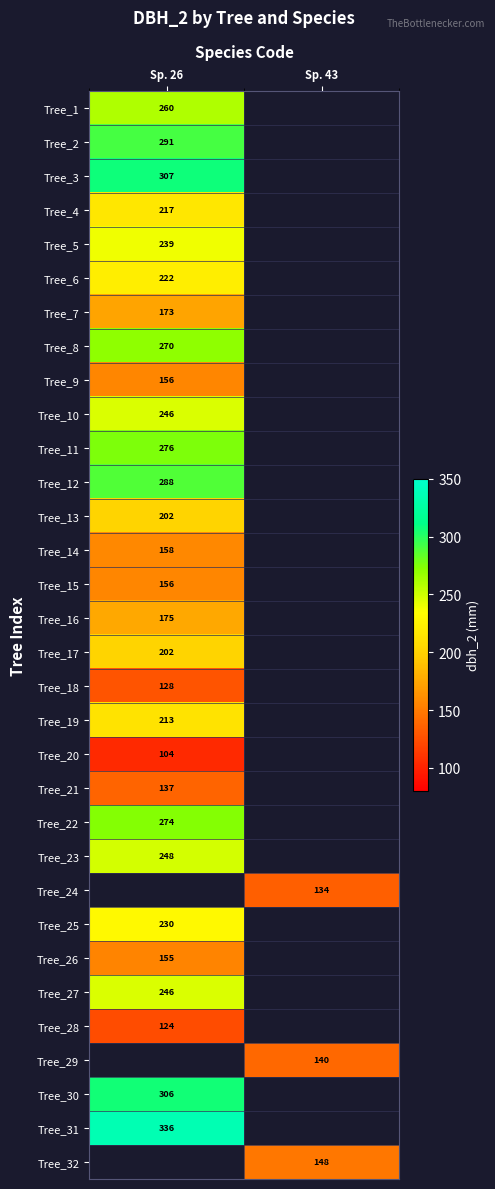

What is the smallest value displayed?

104.0